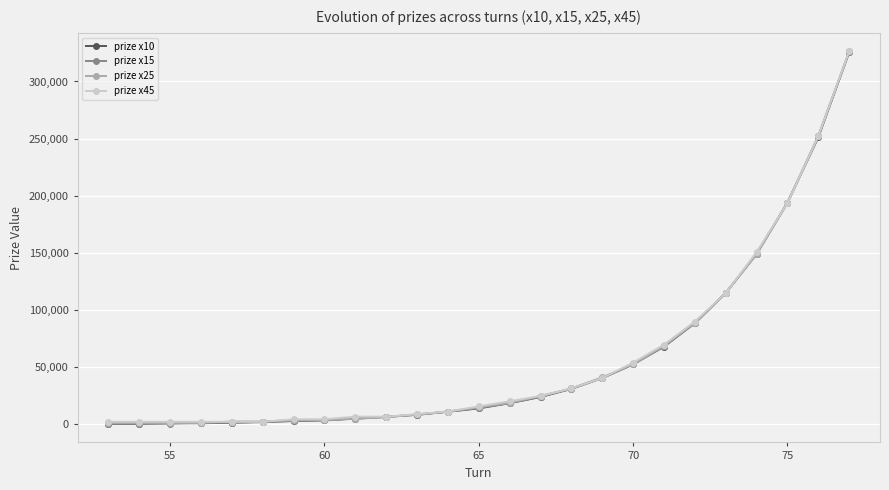

True or false: prize x10 and prize x25 cross at least once.

True